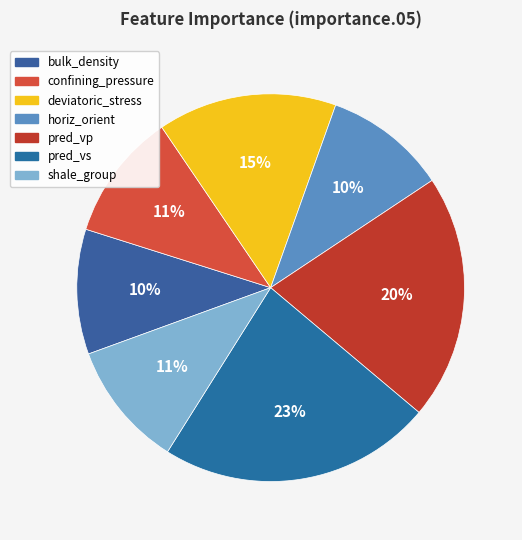

What percentage is the horiz_orient slice, to the nearest percent?

10%